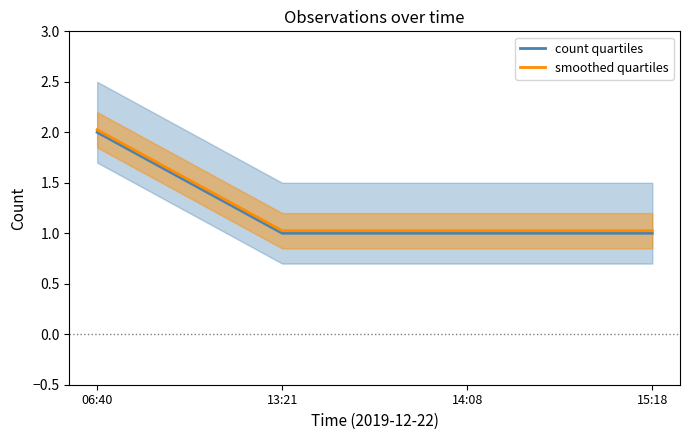

What is the average value of the count quartiles series?

1.2